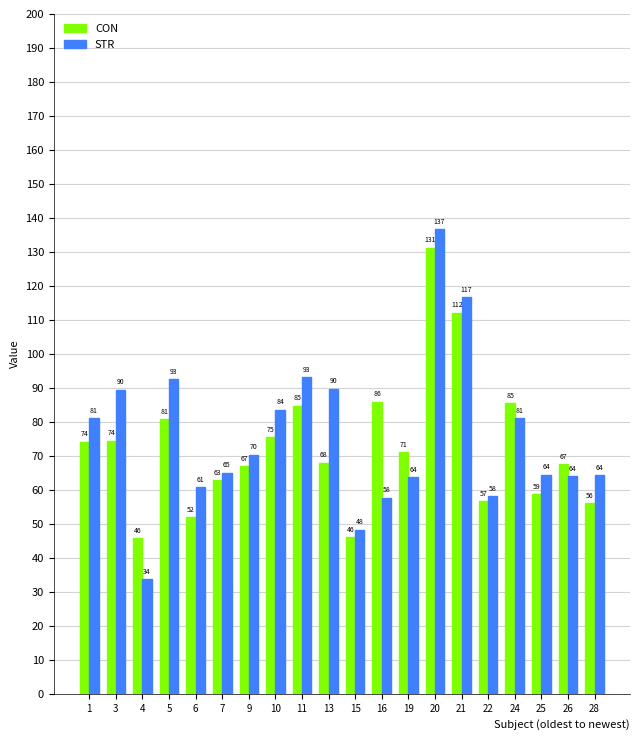

What is the value of the CON bar at the 6th from the left?

62.8